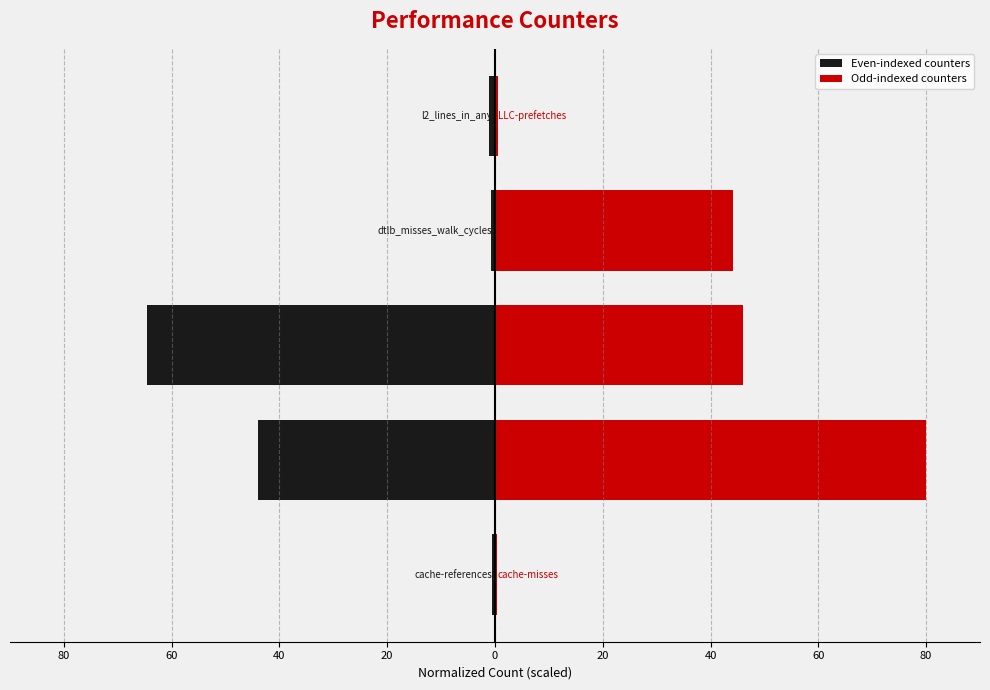

Rank the series by their average value, from lowest to highest.

Even-indexed counters, Odd-indexed counters